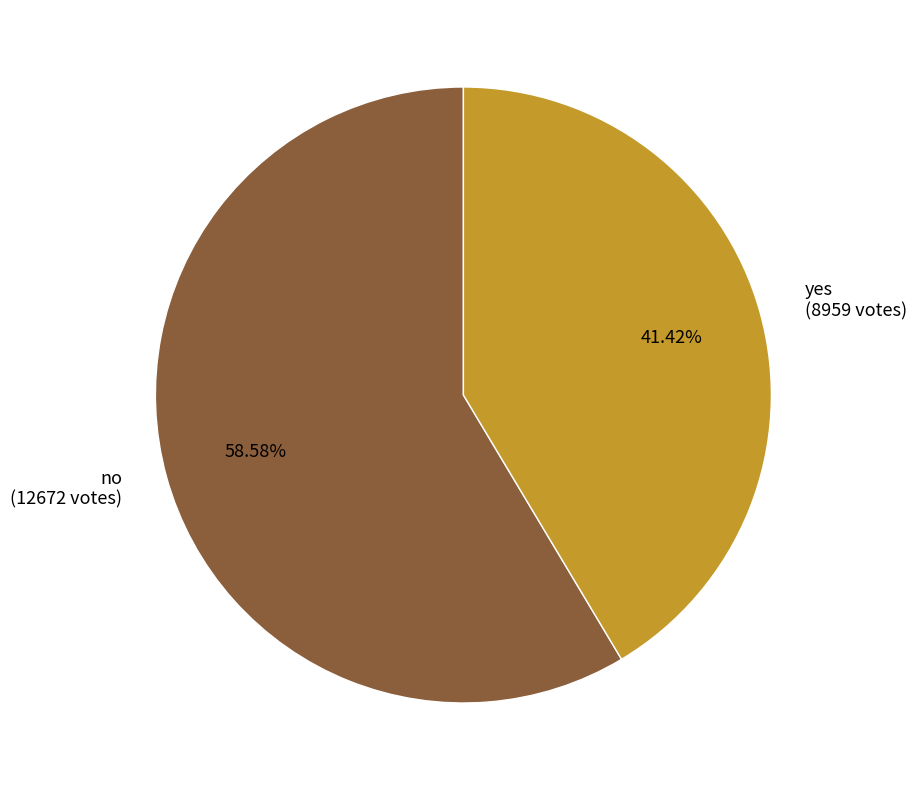

To the nearest percent, what percentage of the pie is no?

59%